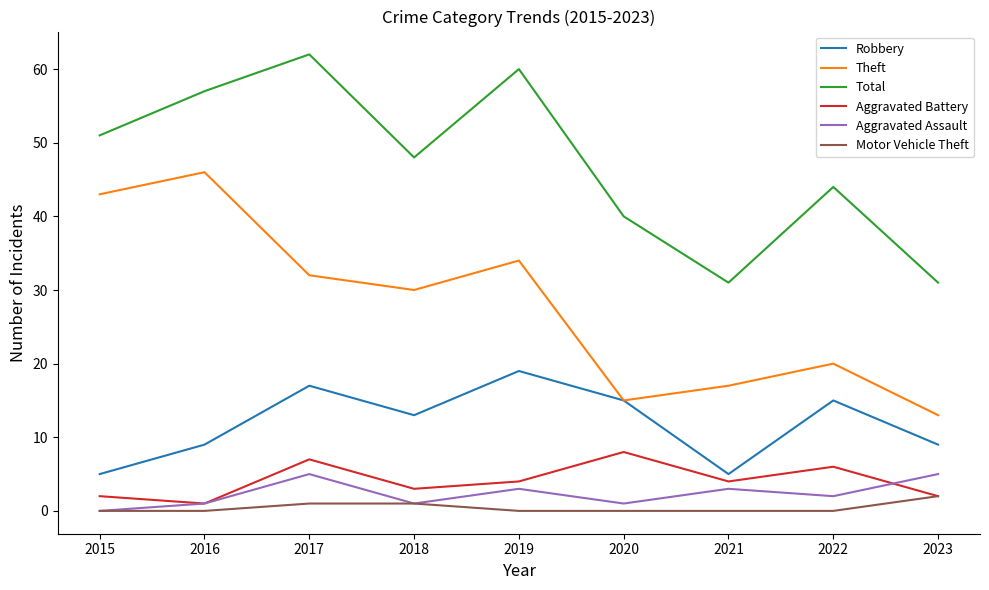

How many Robbery values are between 9 and 15?

5